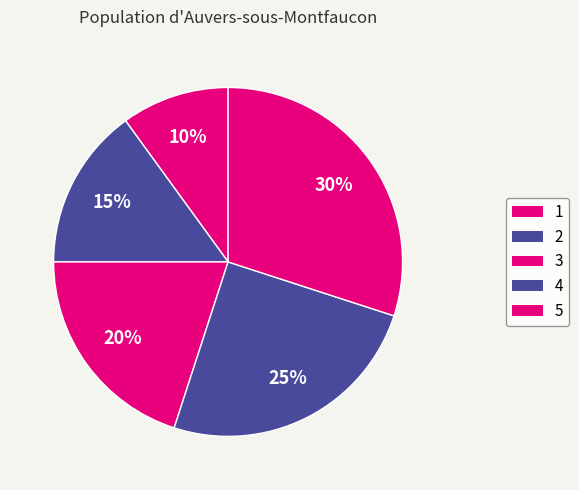

How many segments does this pie chart have?

5